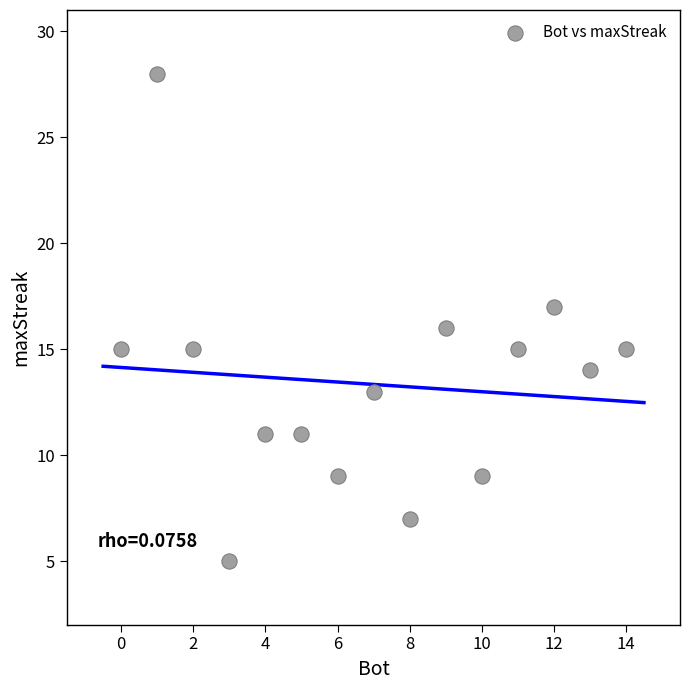

List the coordinates of all points as (Y, X) pairs, reading left to right.

(15, 0)  (28, 1)  (15, 2)  (5, 3)  (11, 4)  (11, 5)  (9, 6)  (13, 7)  (7, 8)  (16, 9)  (9, 10)  (15, 11)  (17, 12)  (14, 13)  (15, 14)